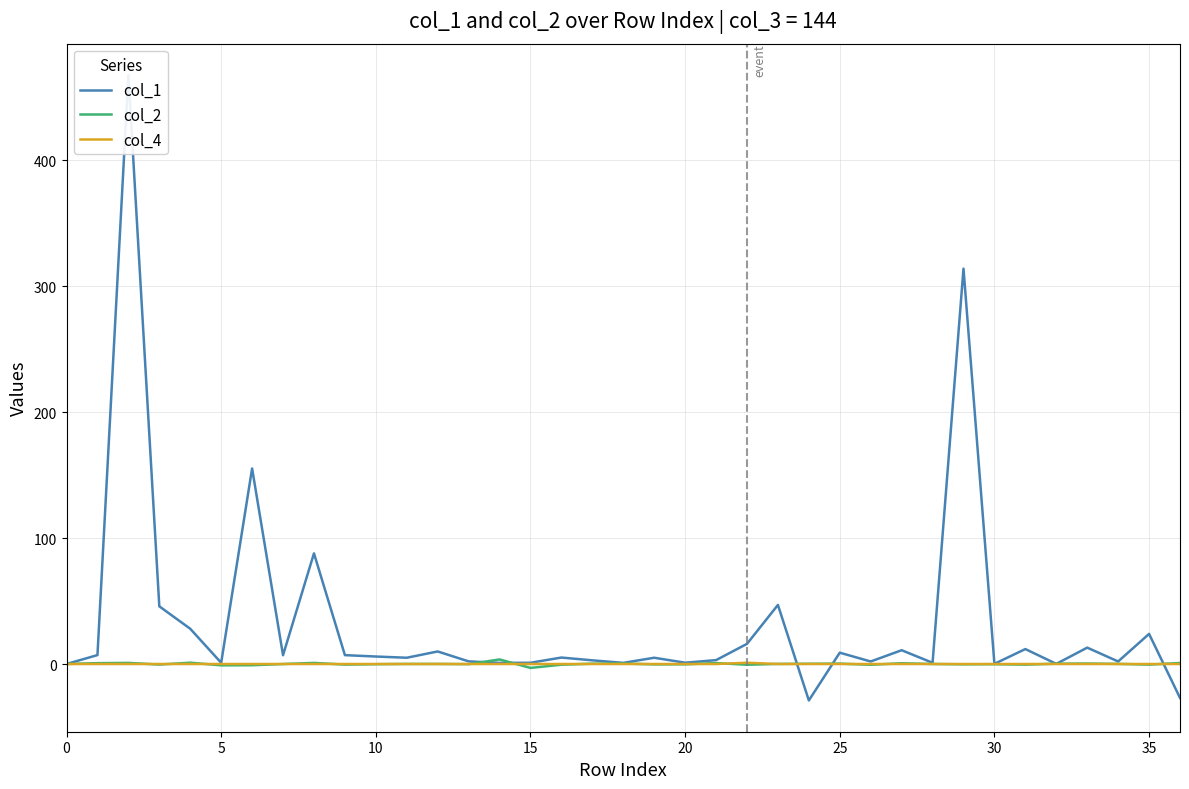

The value of col_4 at 23 is -0.6. True or false?

False